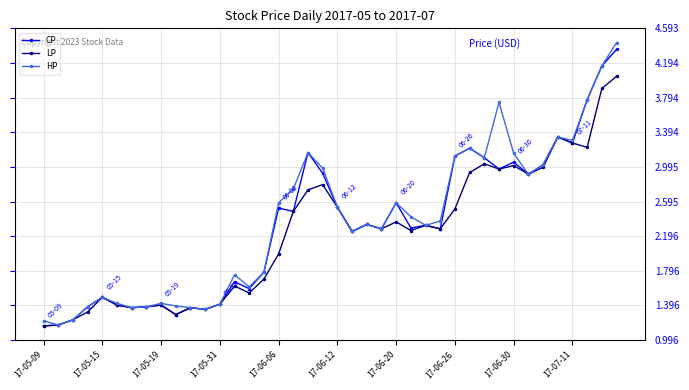

At how many categories does at least one series exceed 1?

40